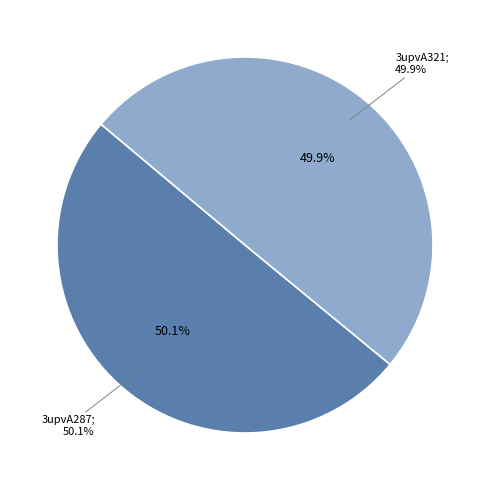

Which category has the biggest portion of the pie?

3upvA287